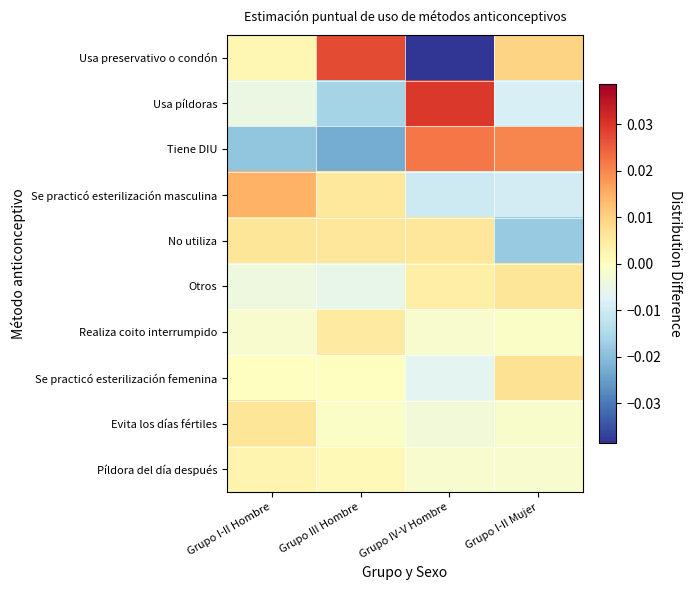

Which series has the widest spread of values?

Usa preservativo o condón